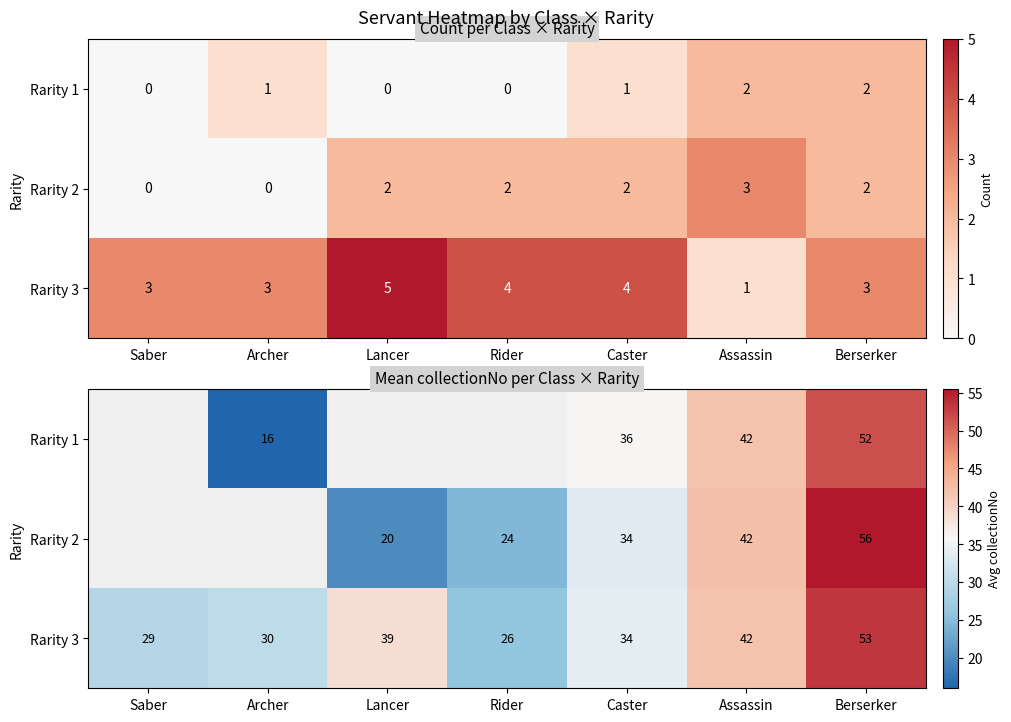

How many data points in Rarity 3 are less than 34?

3